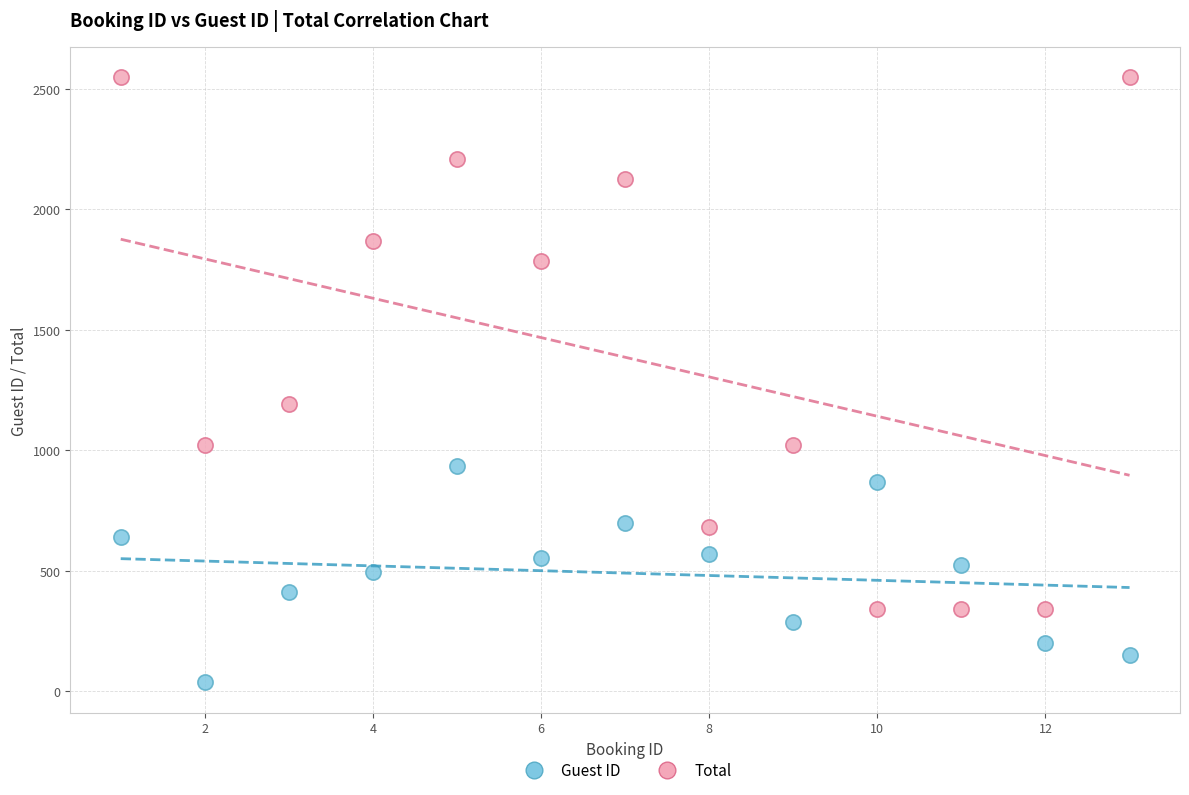

Which series reaches the maximum Y coordinate?

Total